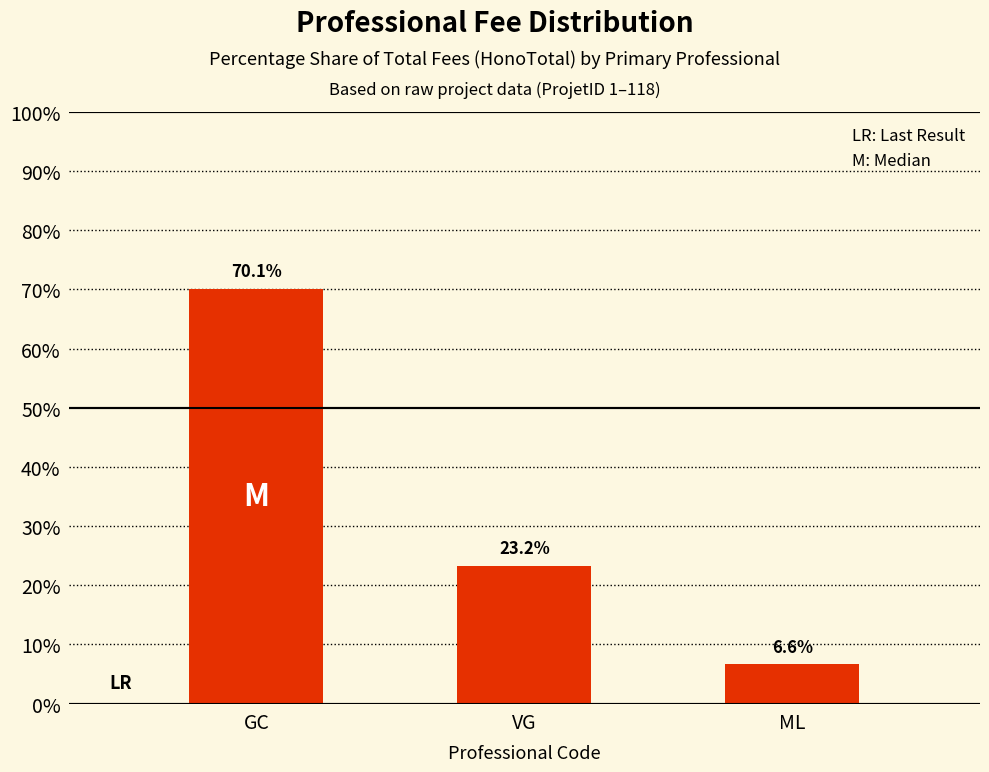

List the labels in order of value, smallest first.

ML, VG, GC